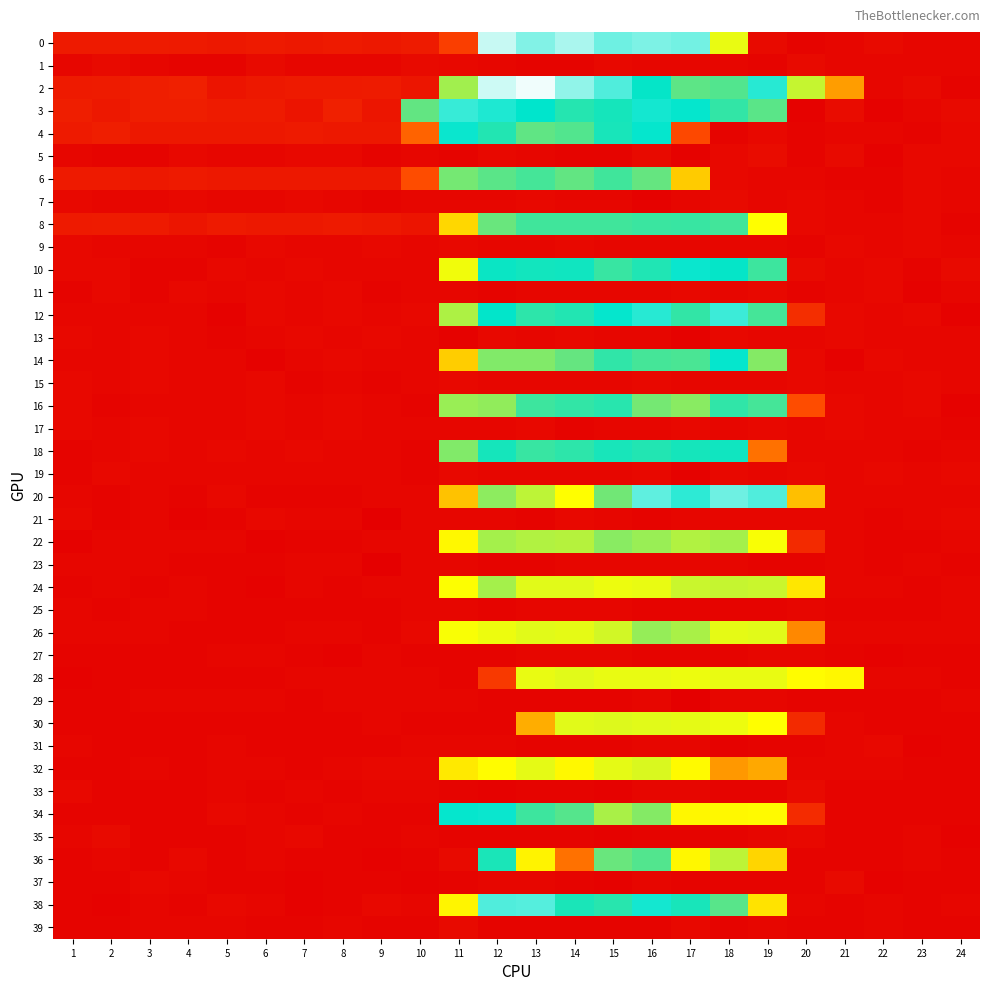

What is the spread (max minus min) of values at 6?

0.6